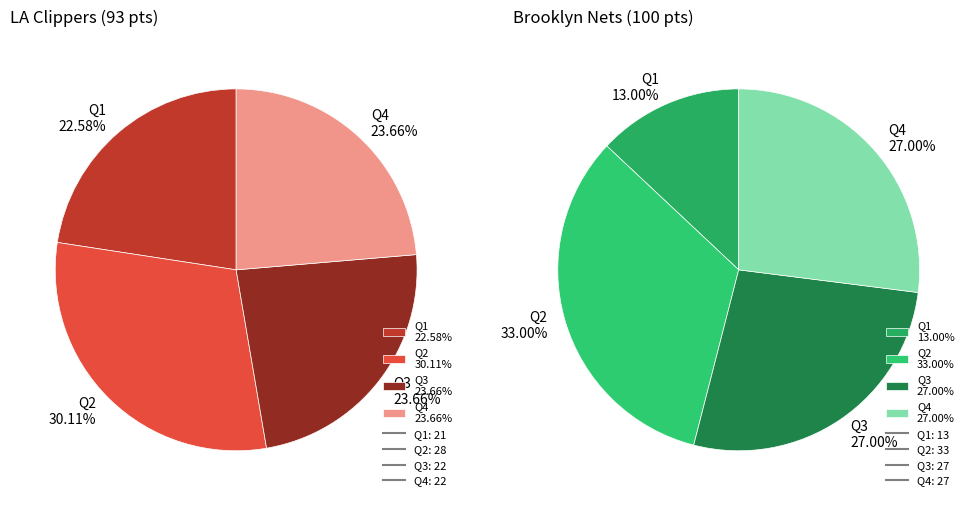

True or false: LA Clippers accounts for 61% of the total.

False